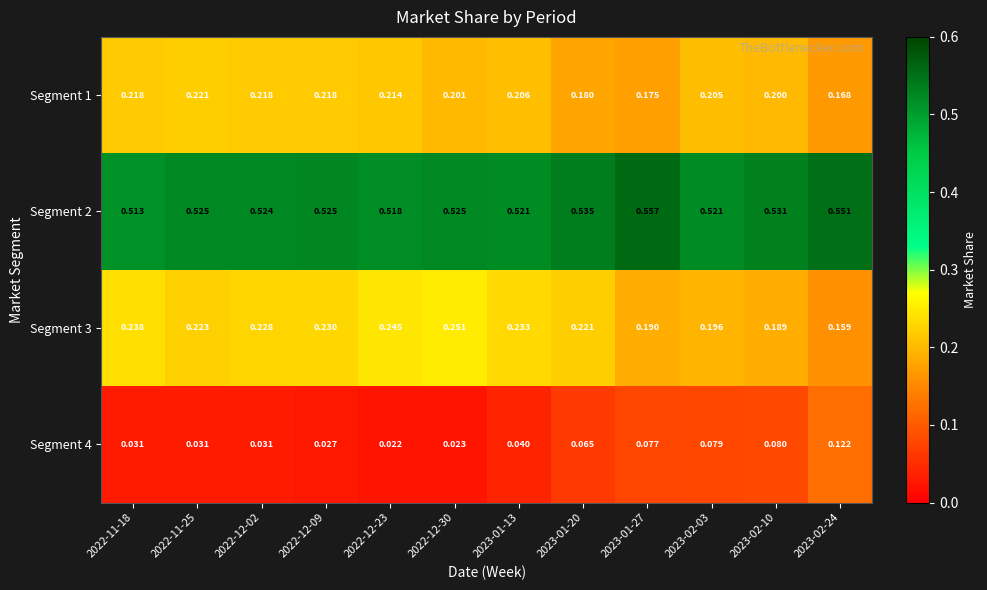

Is the value of Segment 1 at 2023-02-03 greater than the value of Segment 2 at 2022-11-25?

No